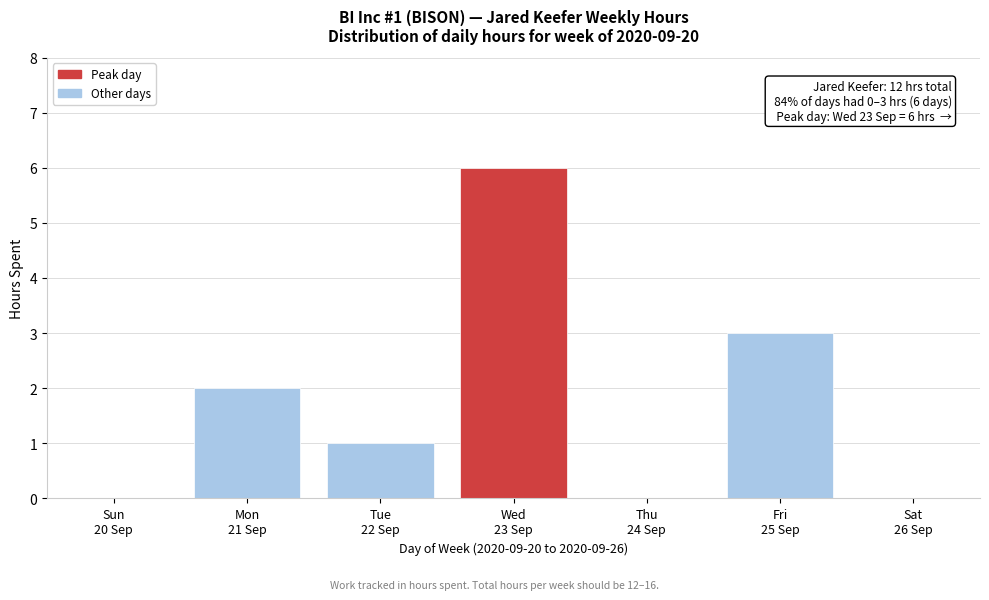

What is the greatest value displayed?

6